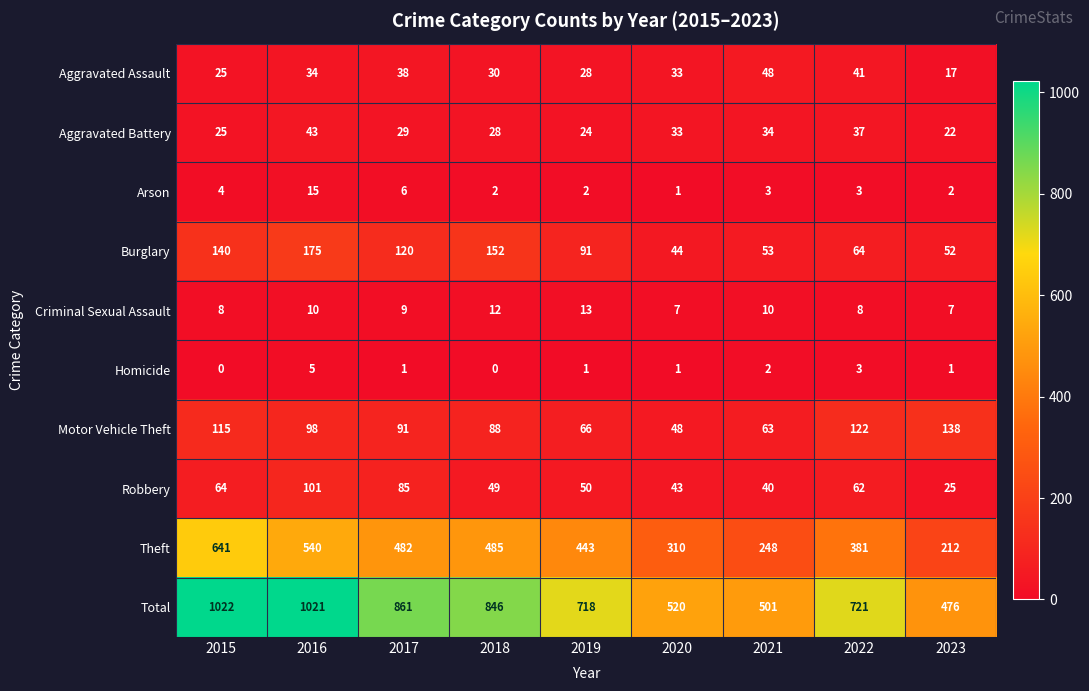

What is the total value across all series at 2020?

1040